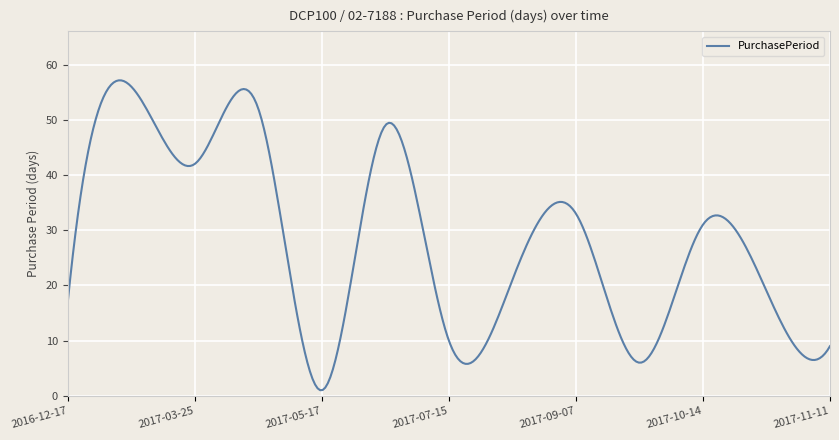

What is the difference between the maximum and minimum values?

56.1